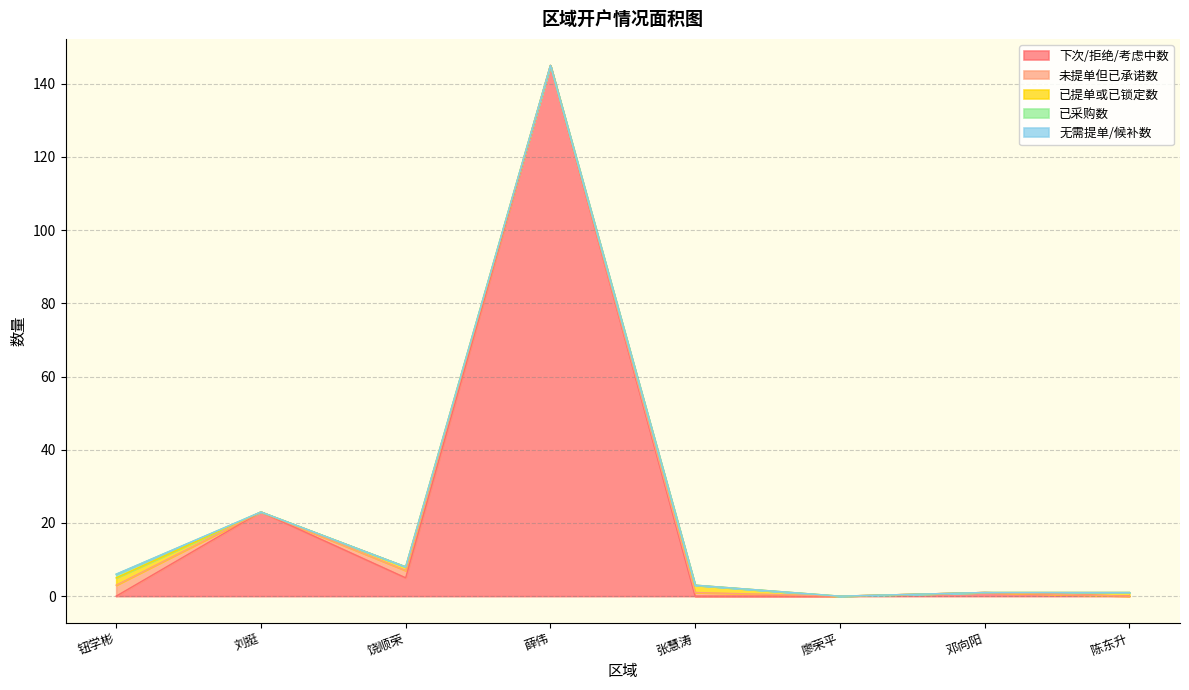

At how many categories does at least one series exceed 104?

1